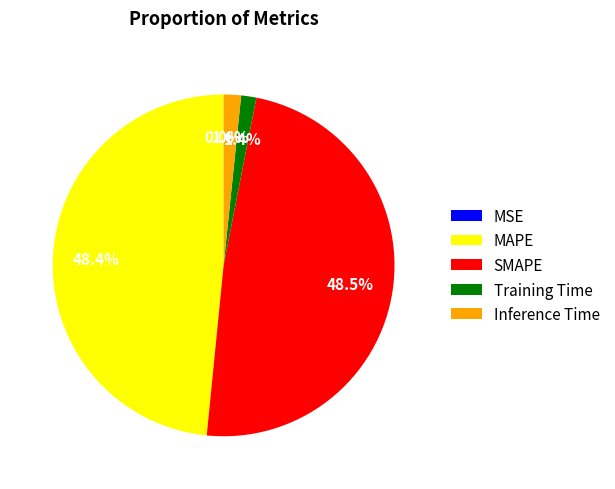

Between Inference Time and SMAPE, which is larger?

SMAPE